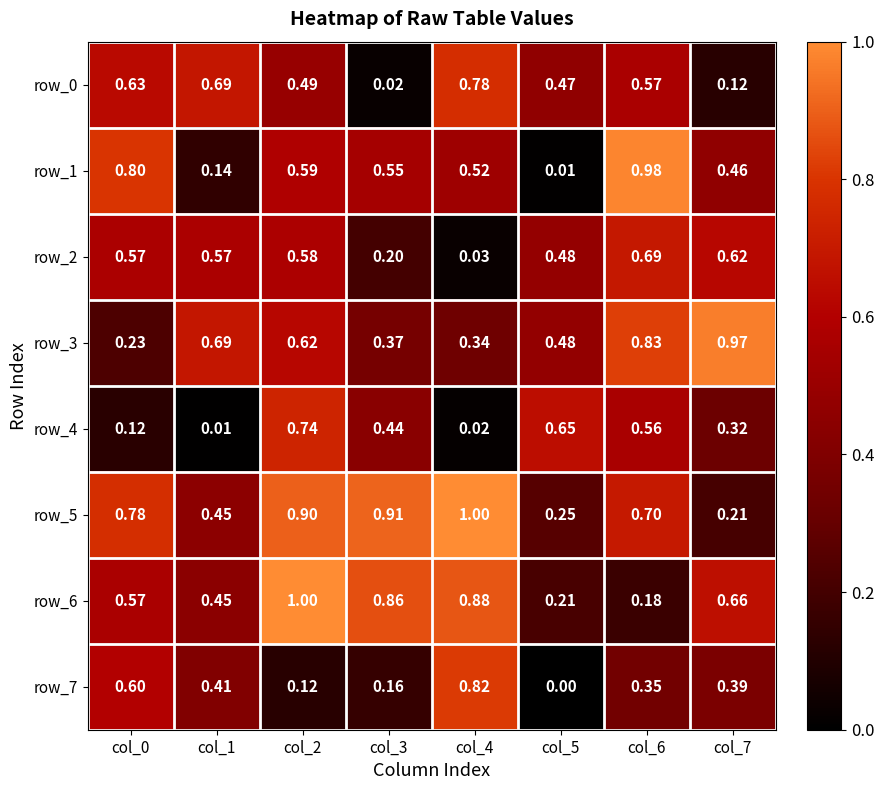

Between col_1 and col_4, which series saw the biggest shift?

row_5